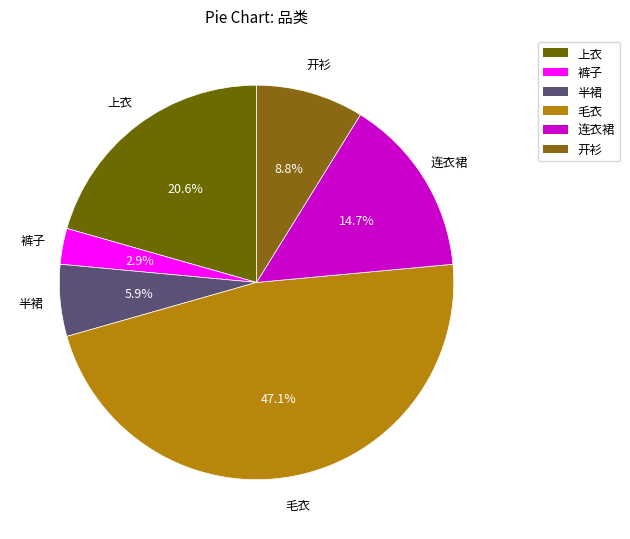

How much of the chart is everything except 裤子?

97.1%